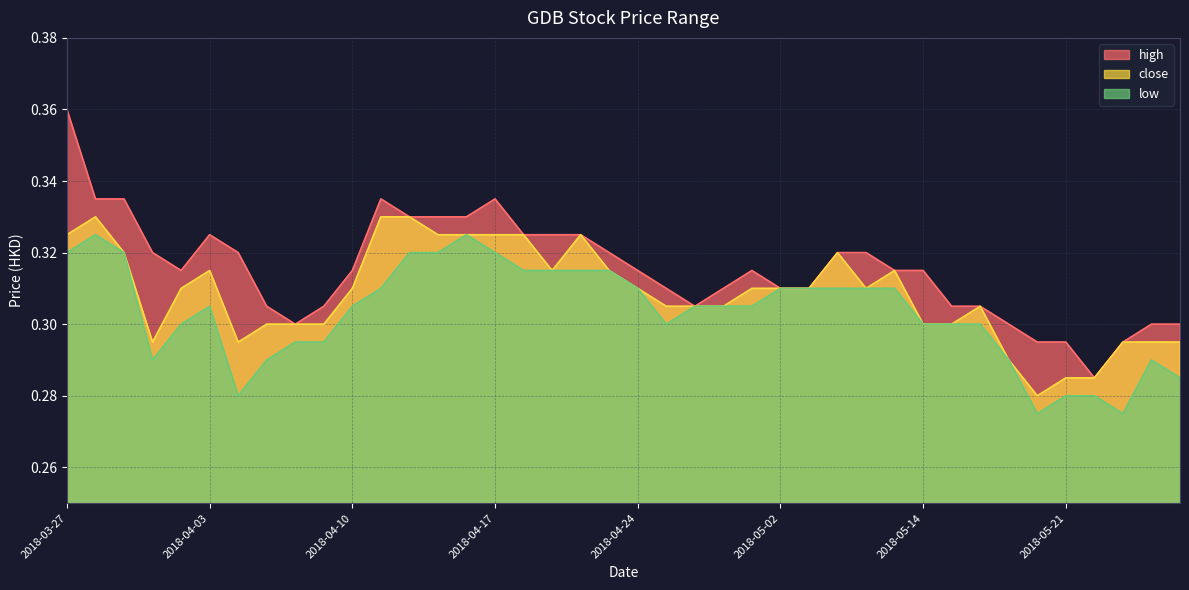

Is it true that low equals 0.3 at 2018-05-07?

True